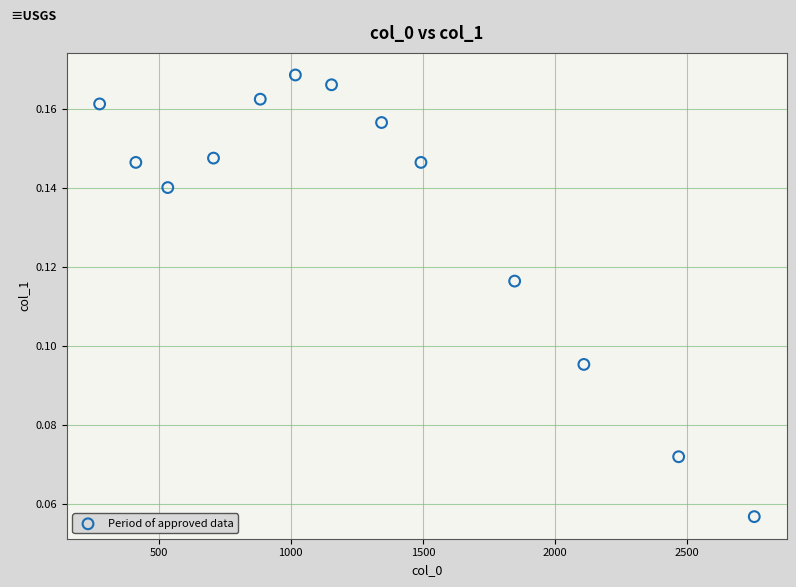

What is the range of X values (max minus min)?

2477.9